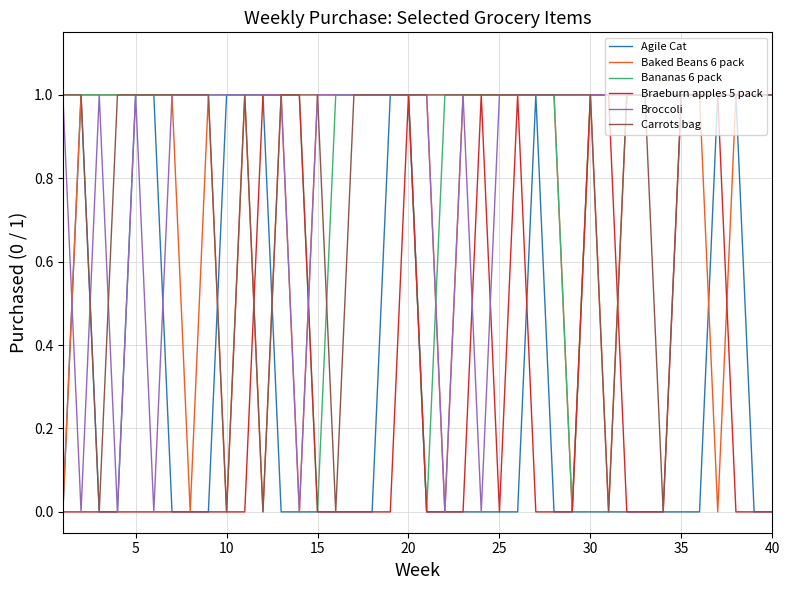

What are all the series names shown in the legend?

Agile Cat, Baked Beans 6 pack, Bananas 6 pack, Braeburn apples 5 pack, Broccoli, Carrots bag